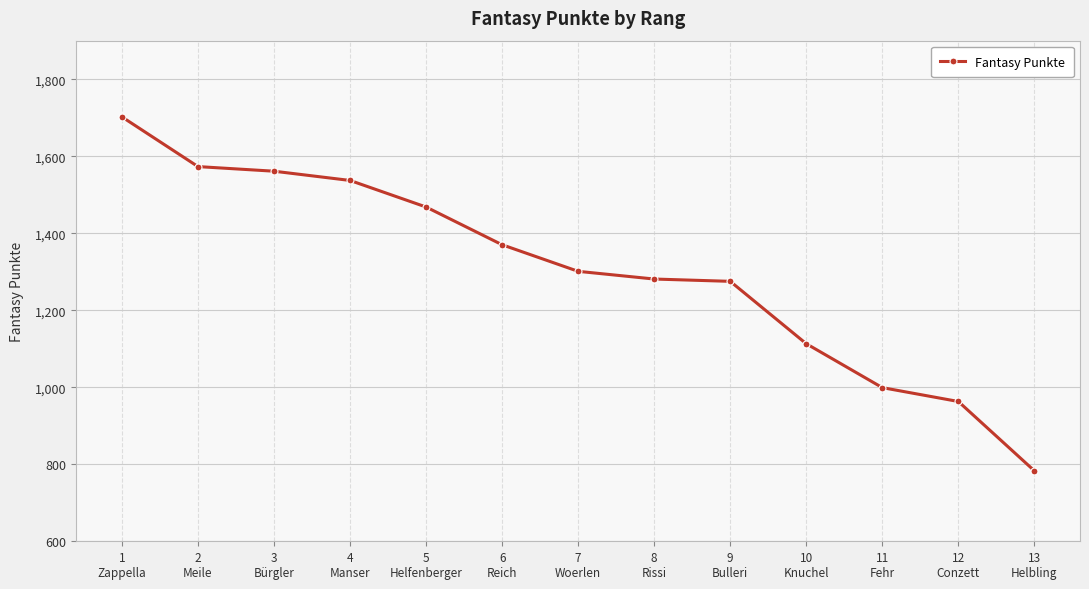

What is the change in value from 3
Bürgler to 7
Woerlen?

-260